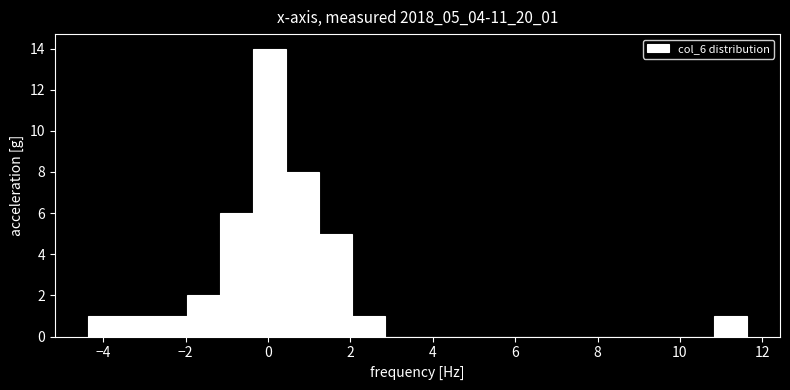

Reading left to right, transcribe this chart: for each bar, give the range it covers on the x-axis and its height. Neither the bar edges nor the heights are printed on the chart, so give them approximately, as read against the axes.

-4.4 to -3.6: 1
-3.6 to -2.8: 1
-2.8 to -2.0: 1
-2.0 to -1.2: 2
-1.2 to -0.4: 6
-0.4 to 0.4: 14
0.4 to 1.2: 8
1.2 to 2.0: 5
2.0 to 2.8: 1
2.8 to 3.6: 0
3.6 to 4.4: 0
4.4 to 5.2: 0
5.2 to 6.0: 0
6.0 to 6.8: 0
6.8 to 7.6: 0
7.6 to 8.4: 0
8.4 to 9.2: 0
9.2 to 10.0: 0
10.0 to 10.8: 0
10.8 to 11.6: 1